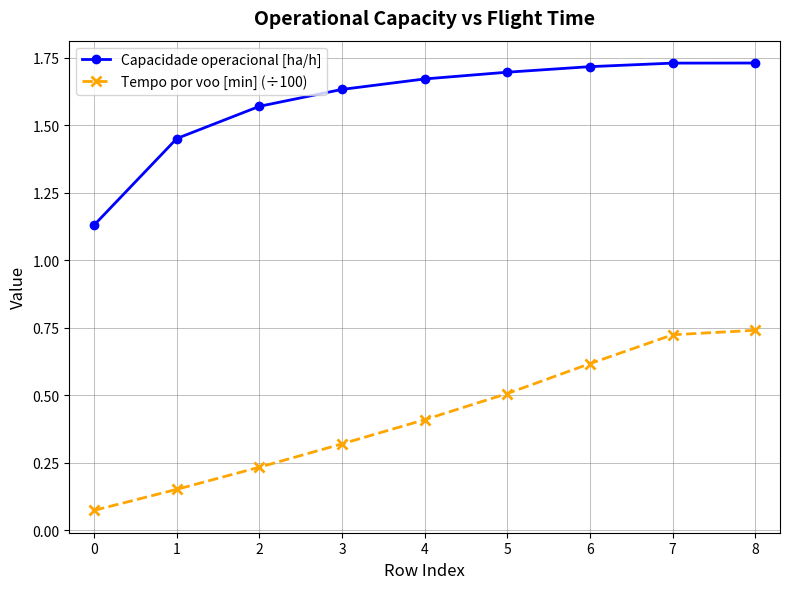

What is the total value across all series at 7?

2.5